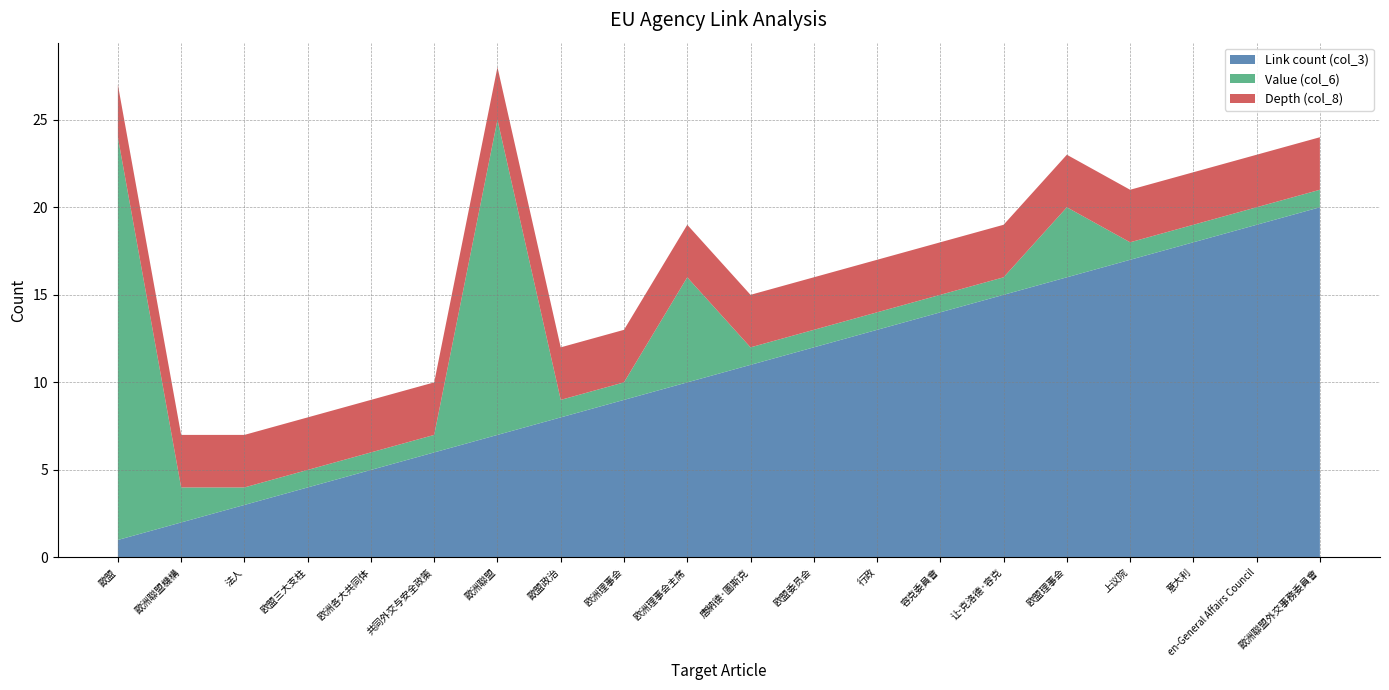

Reading left to right, list all the values displayed in this chart.

Link count (col_3): 1	2	3	4	5	6	7	8	9	10	11	12	13	14	15	16	17	18	19	20
Value (col_6): 23	2	1	1	1	1	18	1	1	6	1	1	1	1	1	4	1	1	1	1
Depth (col_8): 3	3	3	3	3	3	3	3	3	3	3	3	3	3	3	3	3	3	3	3